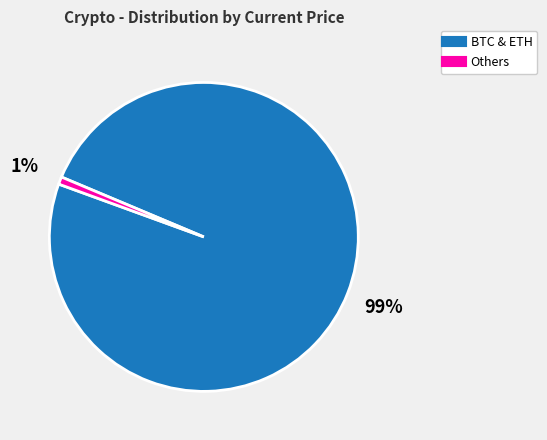

Is there a majority slice in this chart?

Yes